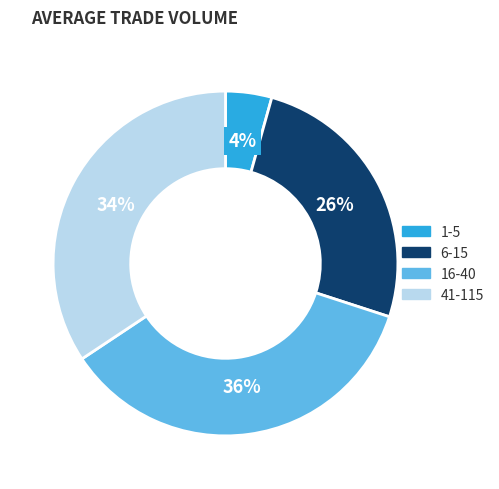

Does any single category account for the majority?

No